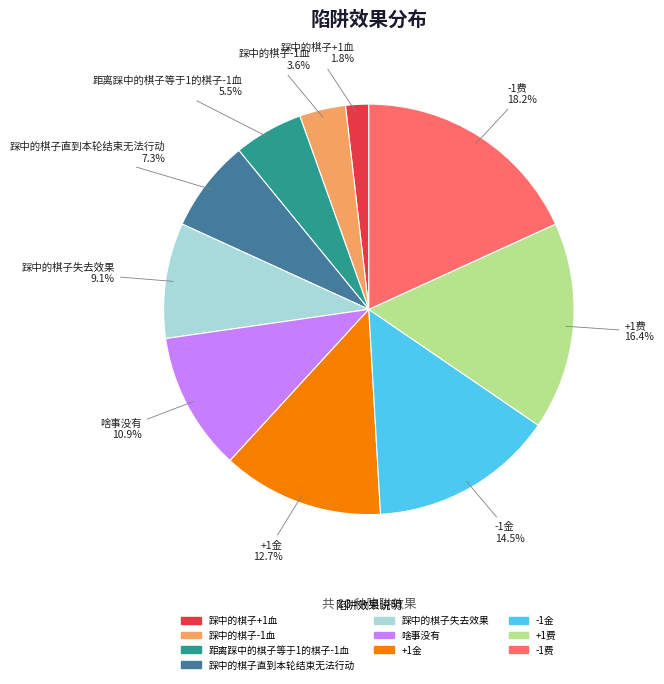

Rank the categories by value from highest to lowest.

-1费, +1费, -1金, +1金, 啥事没有, 踩中的棋子失去效果, 踩中的棋子直到本轮结束无法行动, 距离踩中的棋子等于1的棋子-1血, 踩中的棋子-1血, 踩中的棋子+1血